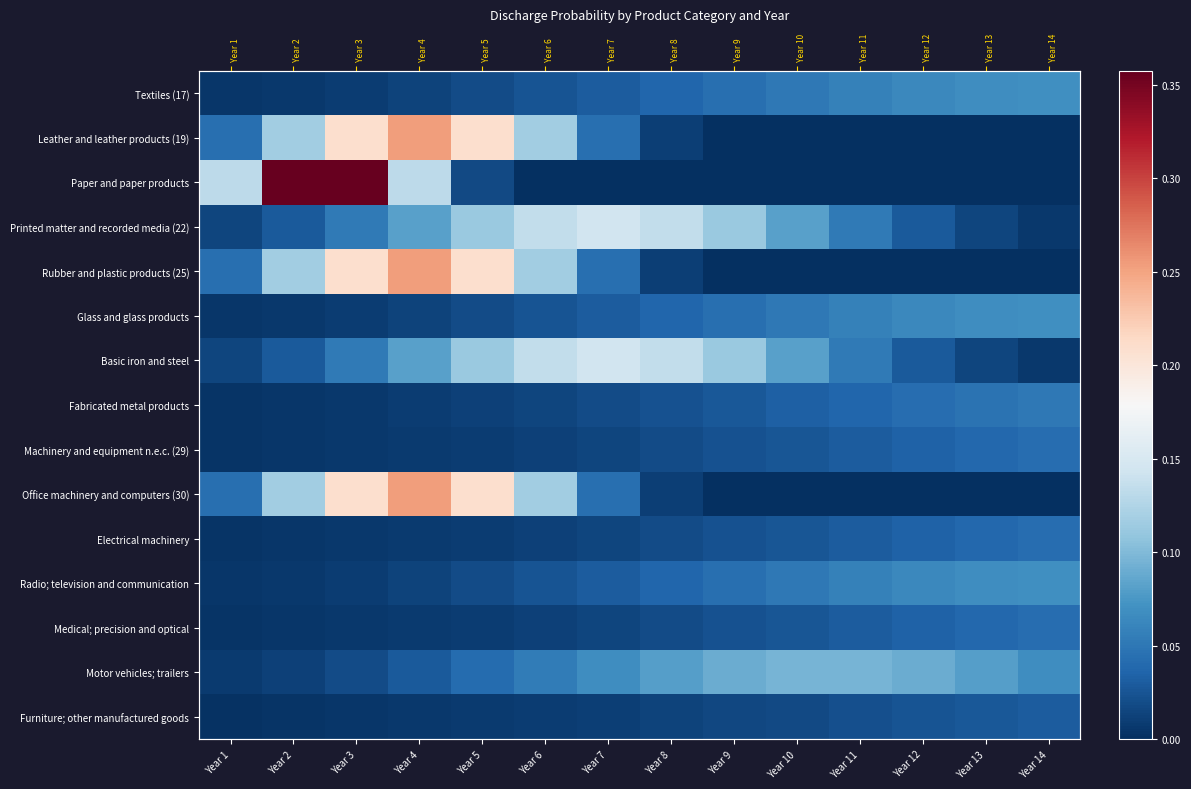

Which series has the largest range (max minus min)?

Paper and paper products